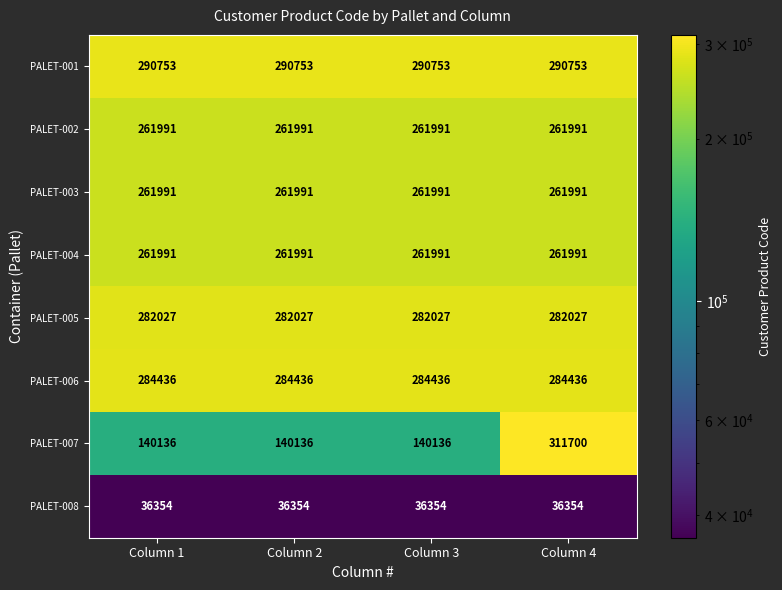

At which category is the sum across all series the highest?

Column 4